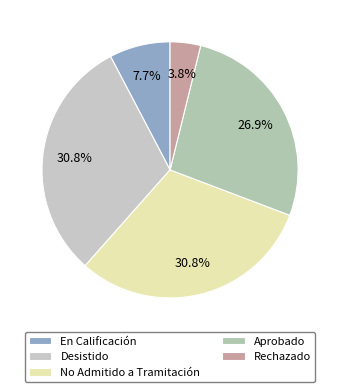

To the nearest percent, what is the difference between the largest and smallest slice percentages?

27%